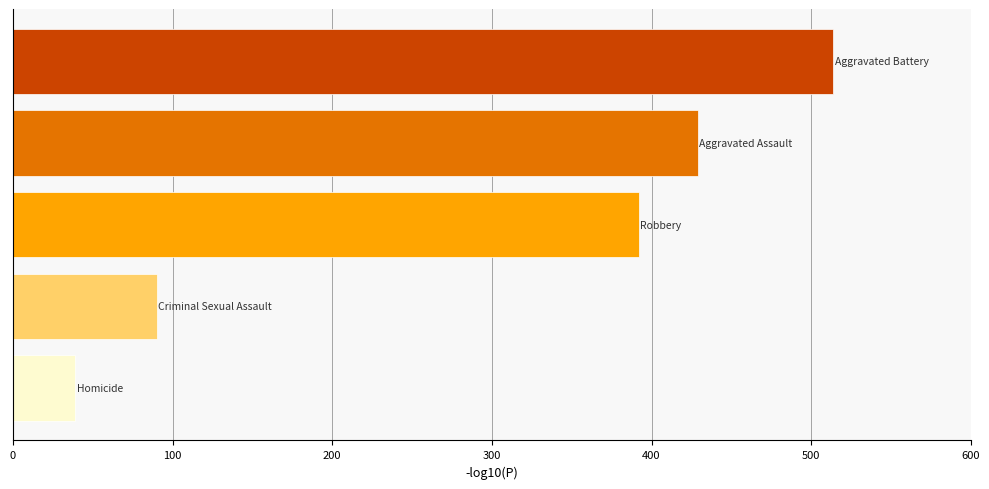

What is the maximum value shown in the chart?

514